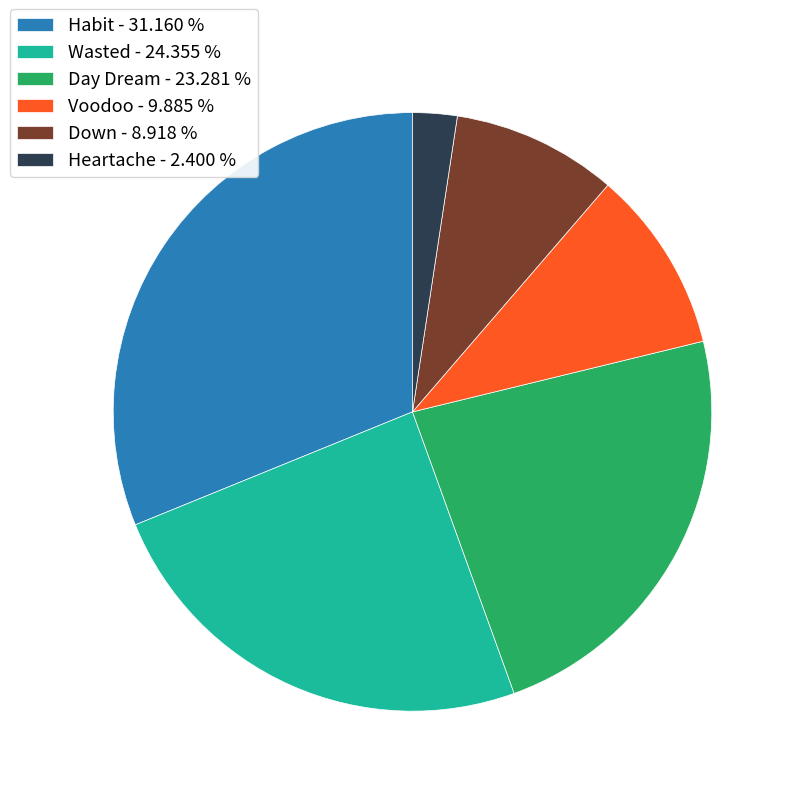

How many segments does this pie chart have?

6